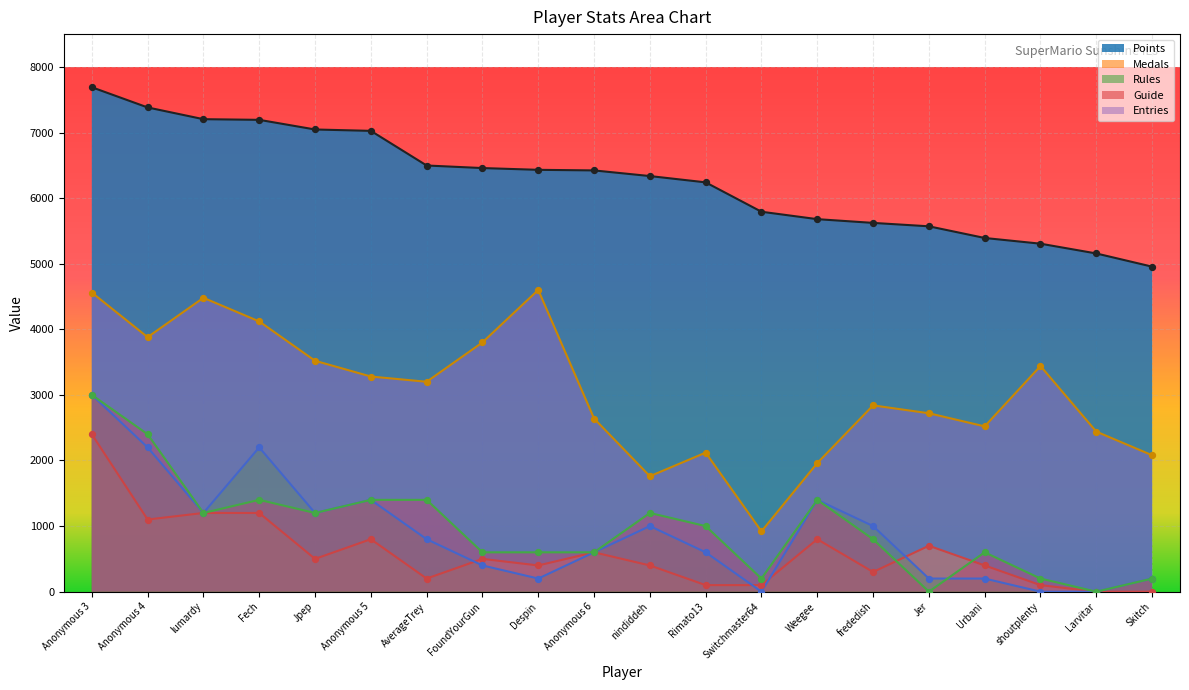

Which series reaches the maximum Y coordinate?

Points